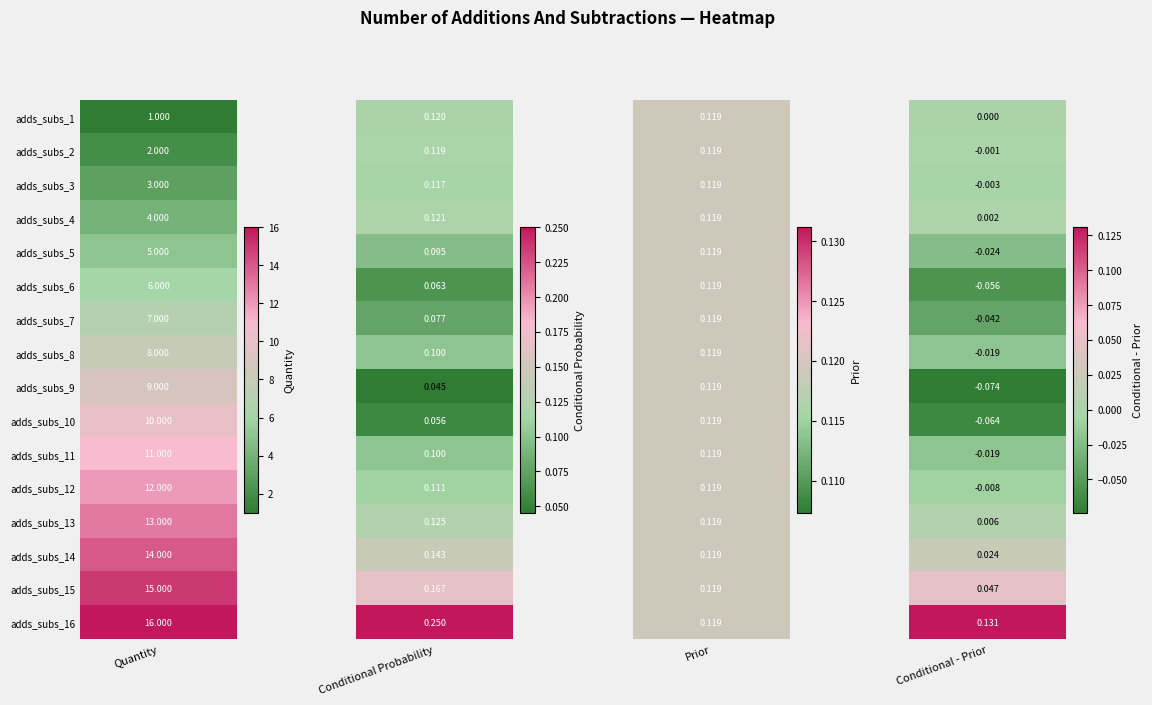

Which has a higher value, 1 or 2?

1